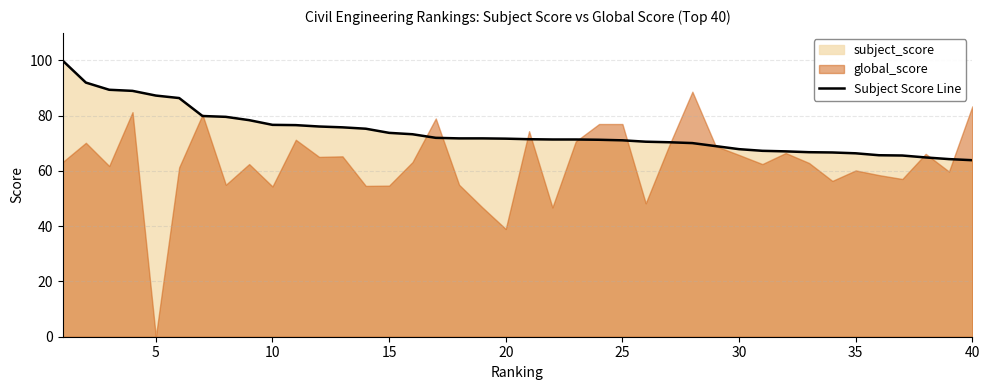

What is the maximum value for Subject Score Line?

100.0